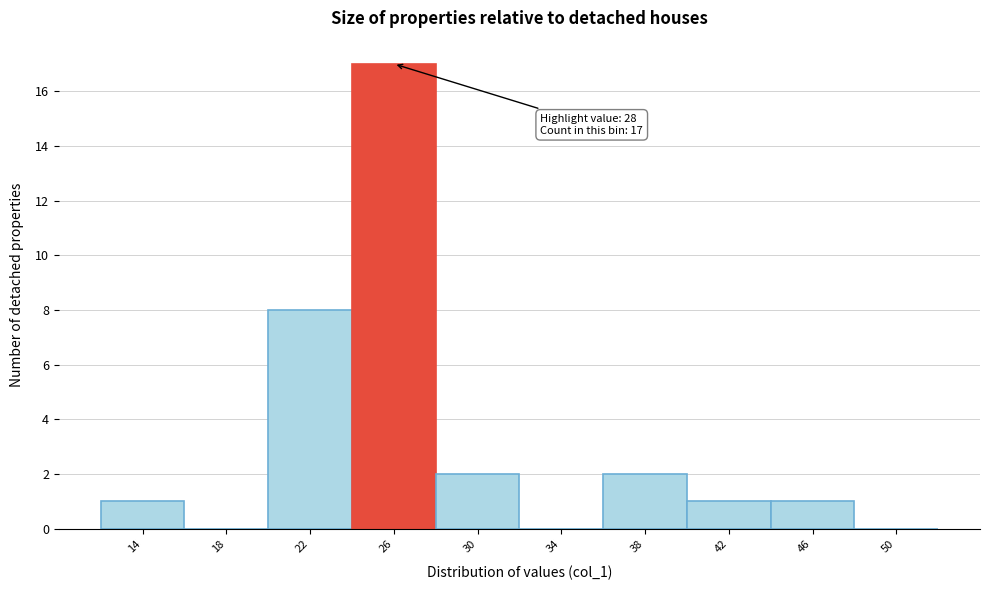

Reading left to right, list all the values displayed in this chart.

14=1	18=0	22=8	26=17	30=2	34=0	38=2	42=1	46=1	50=0